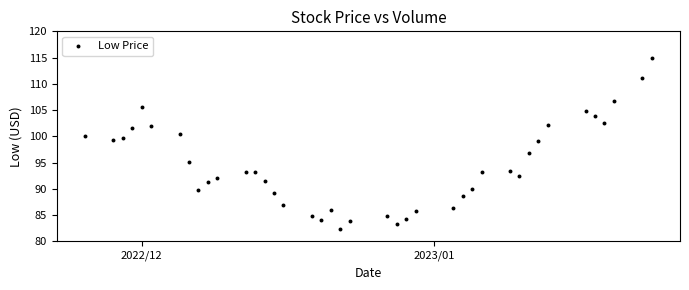

What is the range of Y values (max minus min)?

32.5